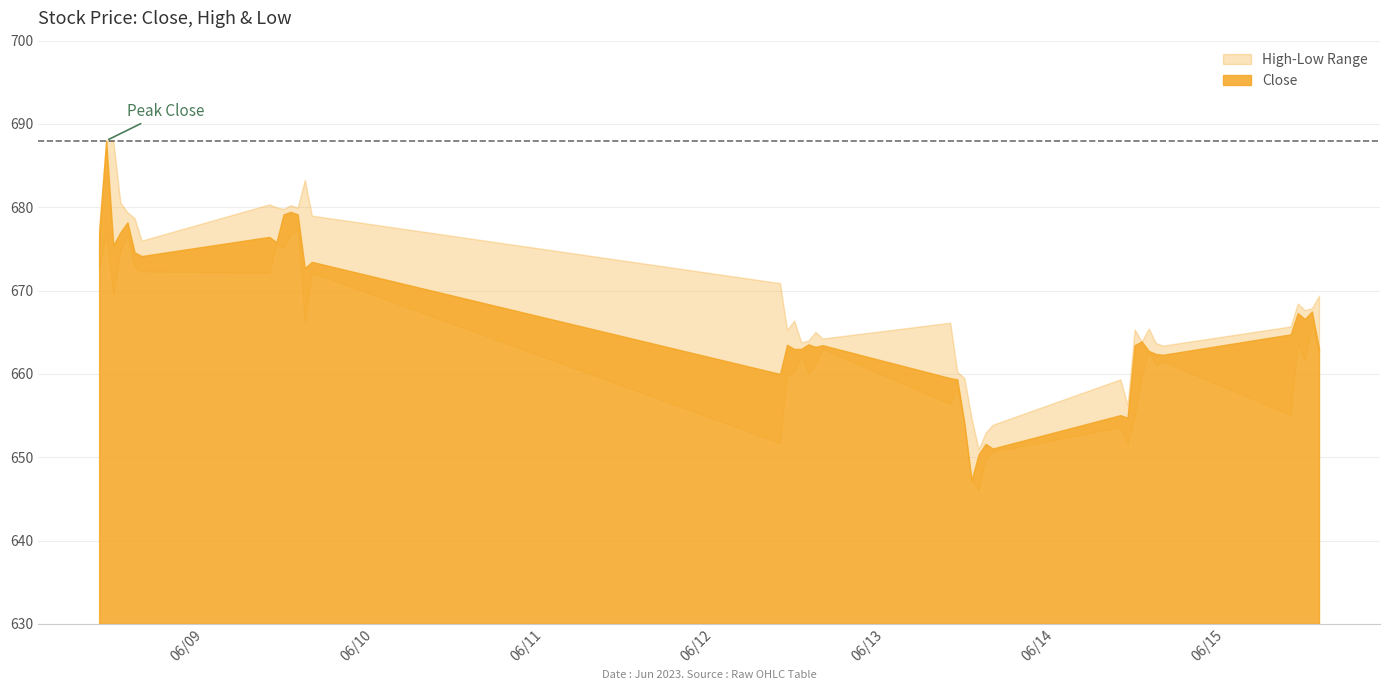

What is the approximate value of Low at 2023-06-09 14:15?

666.1